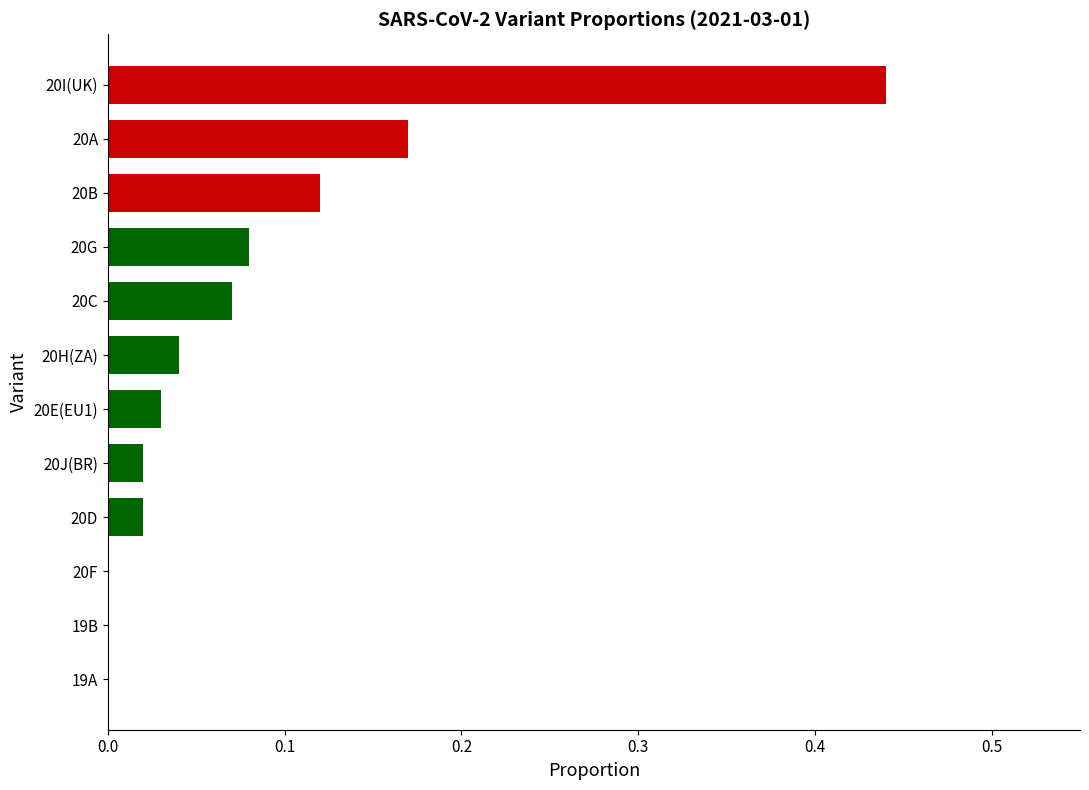

Are the bars horizontal?

Yes